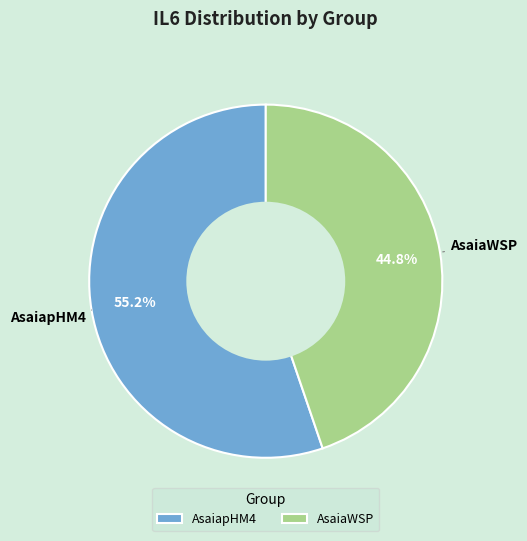

Which category accounts for the majority?

AsaiapHM4